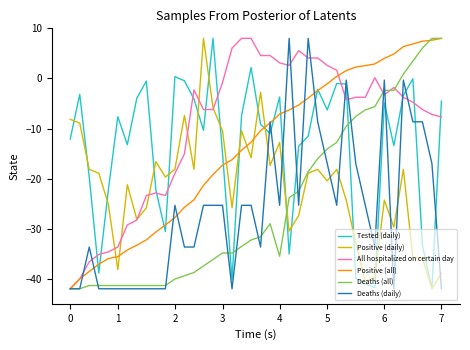

After their last crossing, which series has the higher values: Tested (daily) or Deaths (daily)?

Tested (daily)